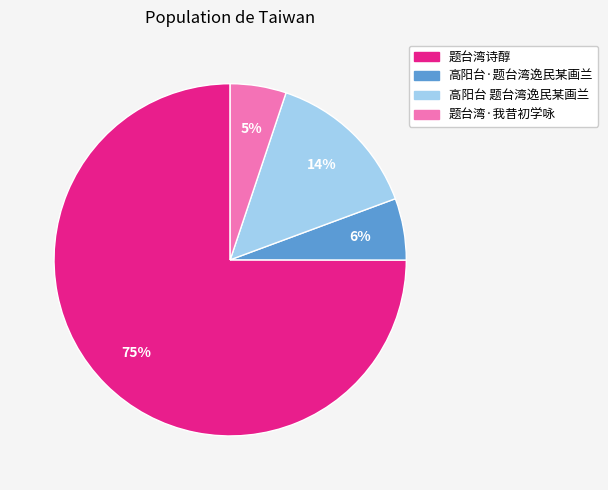

How many slices are in this pie chart?

4